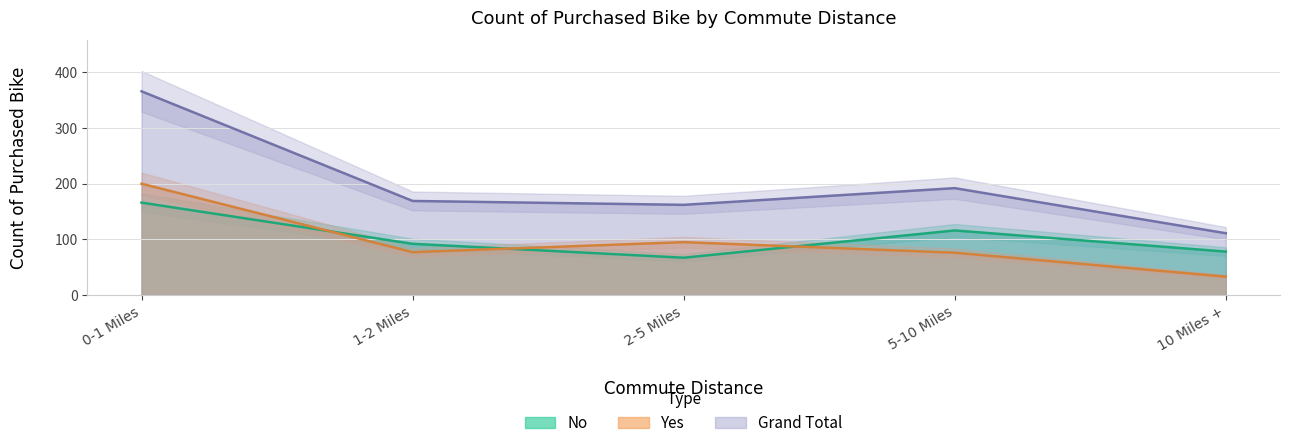

How many times do Yes and No cross each other?

3